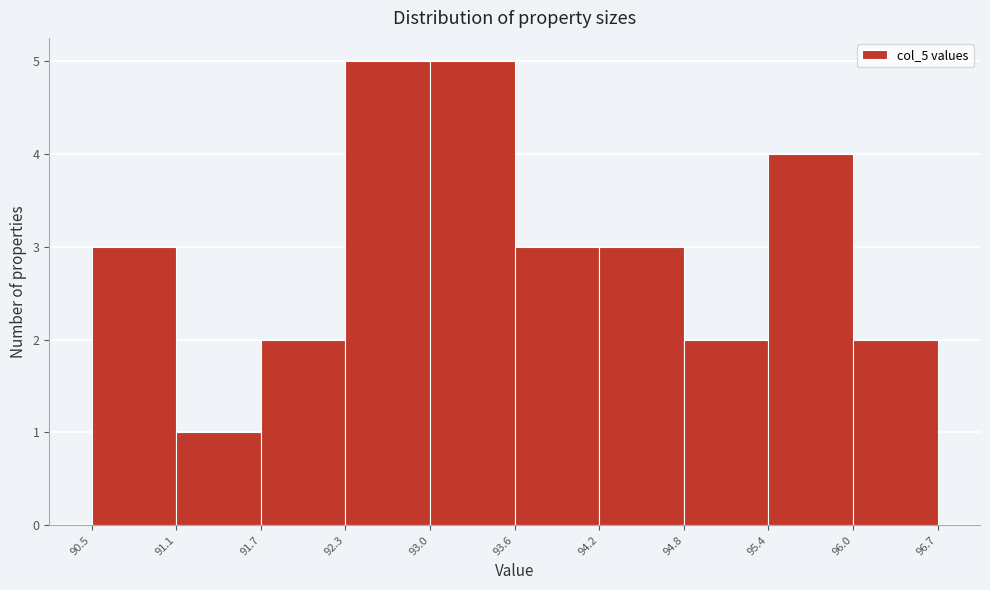

Reading left to right, list every bar in this chart as the range it spans on the x-axis followed by its height. The values are not printed on the chart, so give them approximately, as read against the axis.

90.5 to 91.1: 3
91.1 to 91.7: 1
91.7 to 92.3: 2
92.3 to 93.0: 5
93.0 to 93.6: 5
93.6 to 94.2: 3
94.2 to 94.8: 3
94.8 to 95.4: 2
95.4 to 96.0: 4
96.0 to 96.7: 2